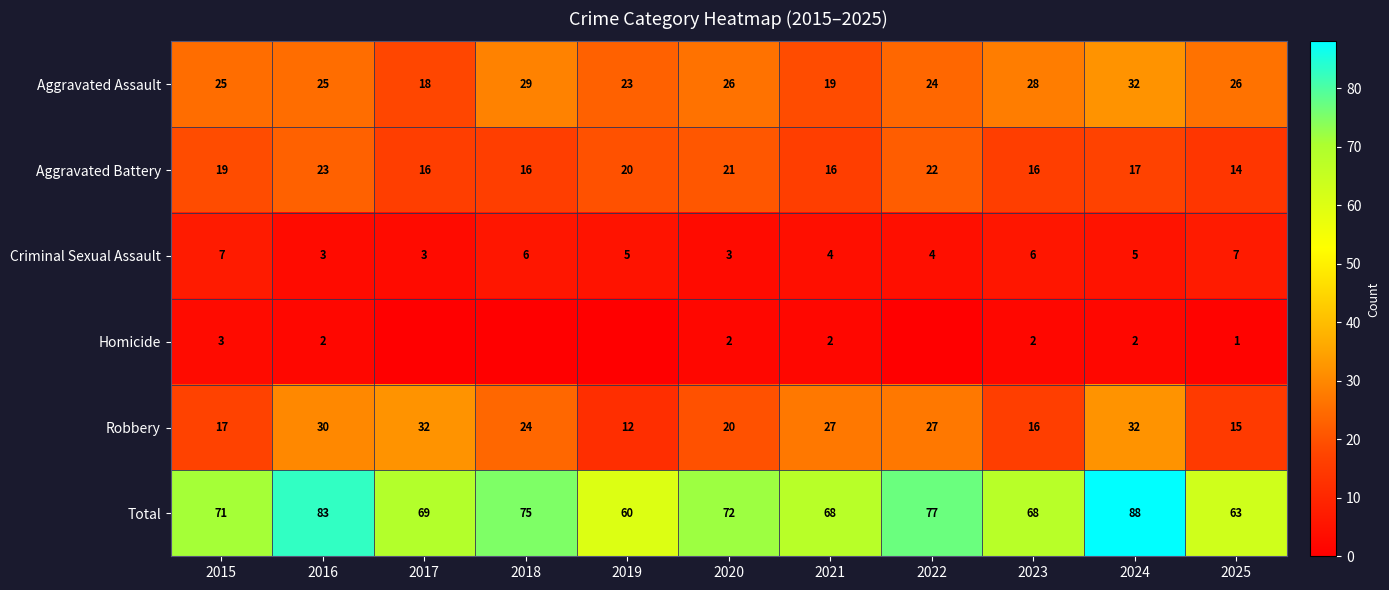

What is the sum of all Aggravated Battery values?

200